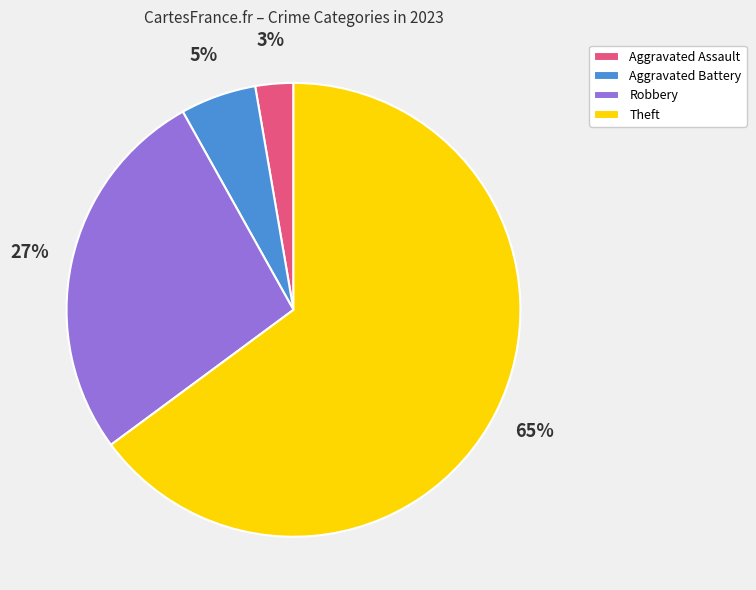

Does any single category account for the majority?

Yes